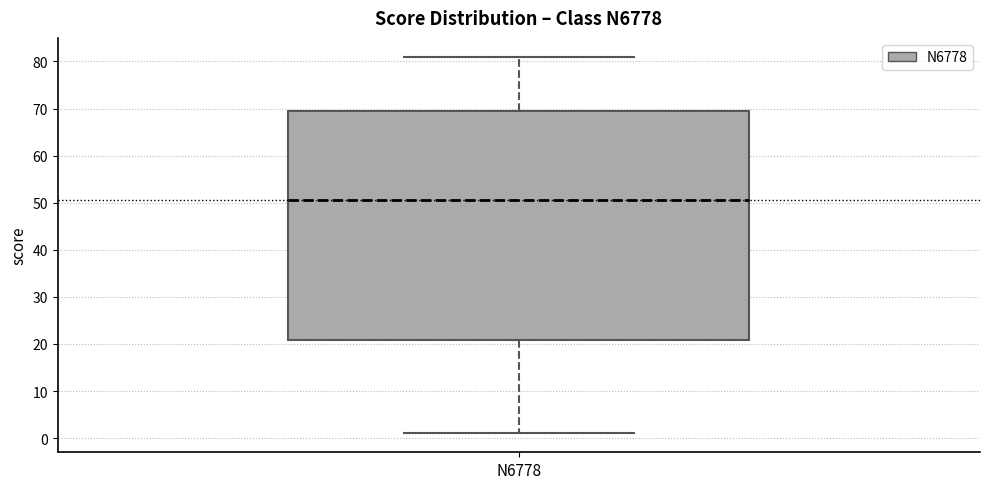

Where is the lower edge of the box for N6778 on the y-axis? The values are not printed on the chart, so give them approximately, as read against the axis.

21